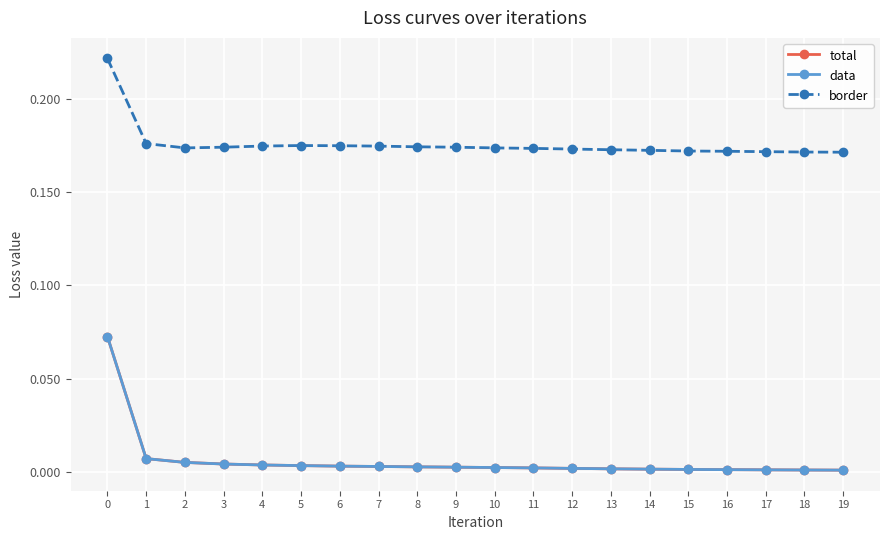

Where is data nearest to the value 0?

19